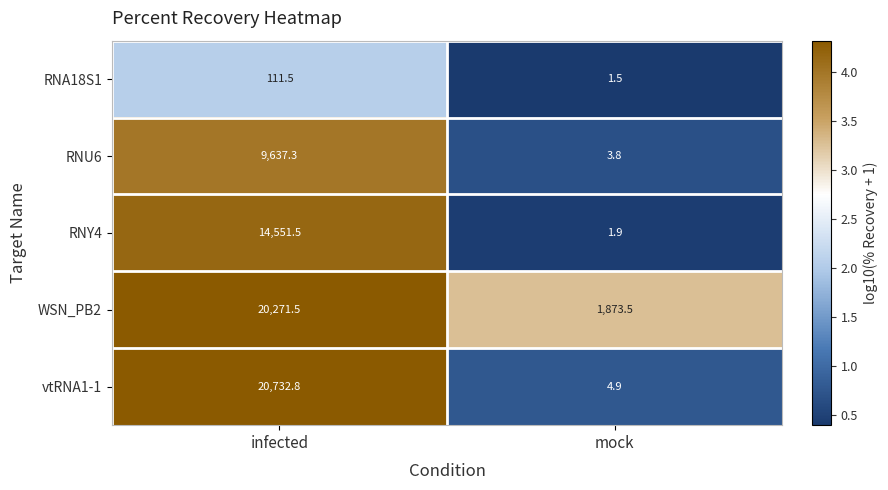

Rank the series at mock from highest to lowest value.

WSN_PB2, vtRNA1-1, RNU6, RNY4, RNA18S1